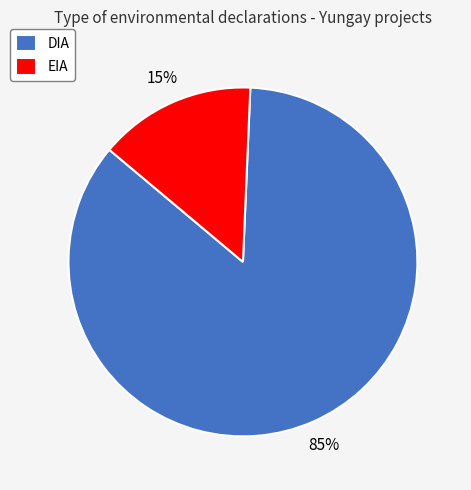

Which category has the biggest portion of the pie?

DIA